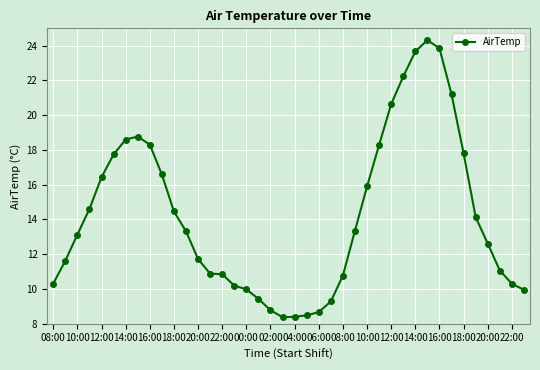

What is the minimum value shown in the chart?

8.4